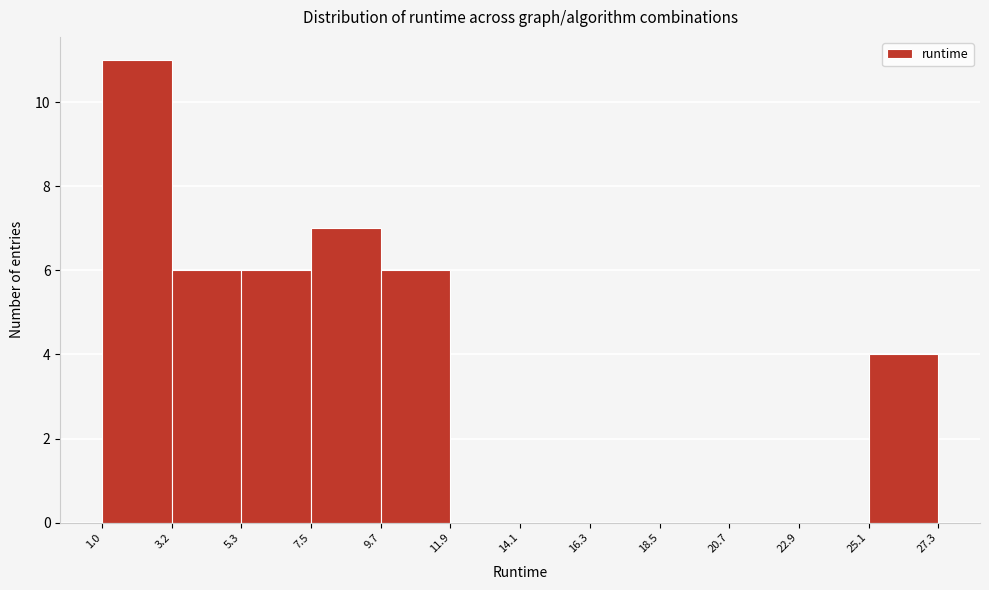

Which range on the x-axis has the tallest bar?

1.0 to 3.2